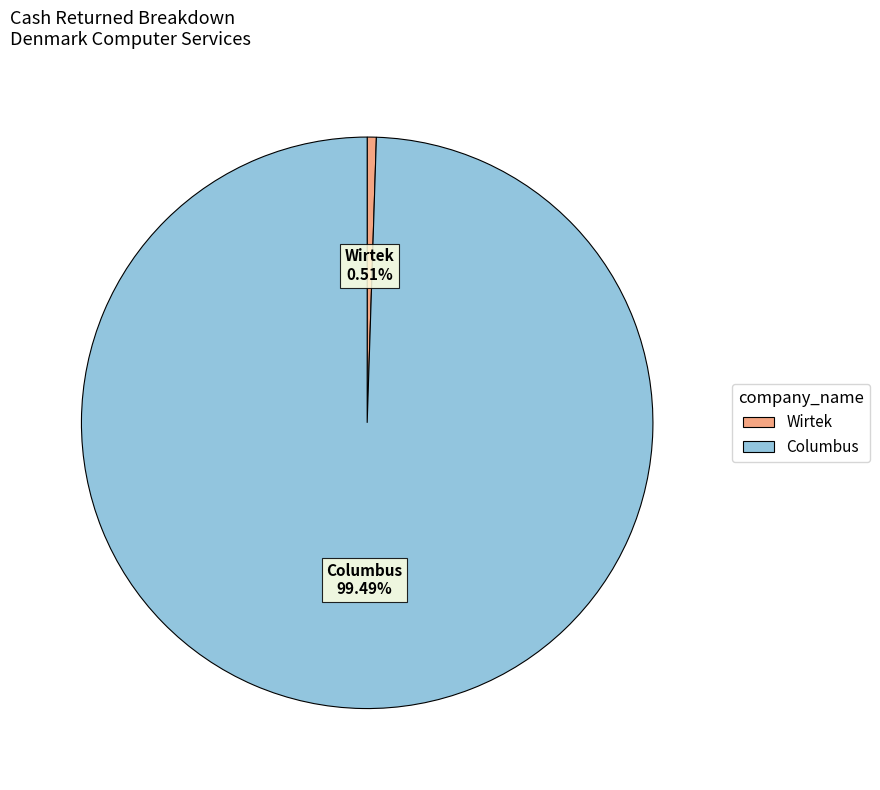

How many slices are in this pie chart?

2